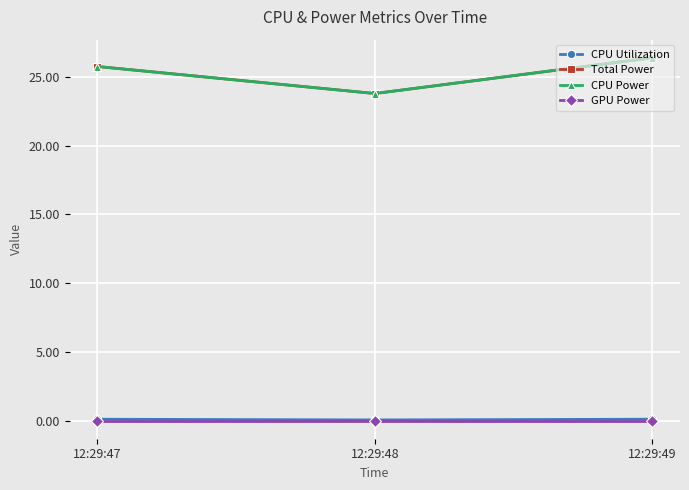

Does the chart have visible grid lines?

Yes